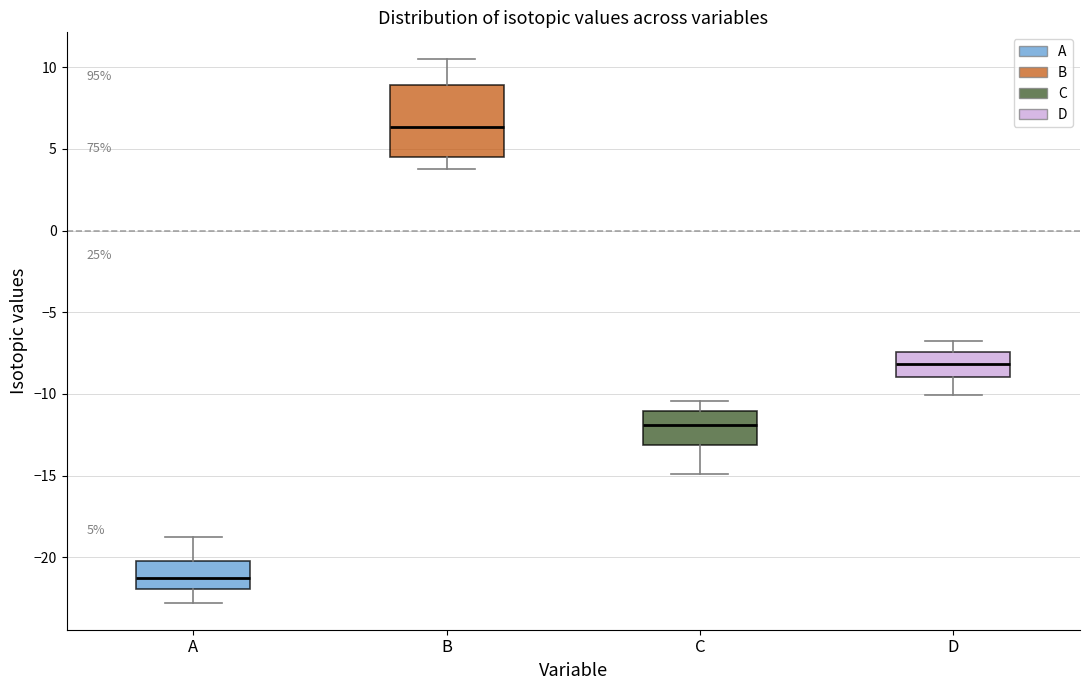

Which box's median line is the lowest?

A